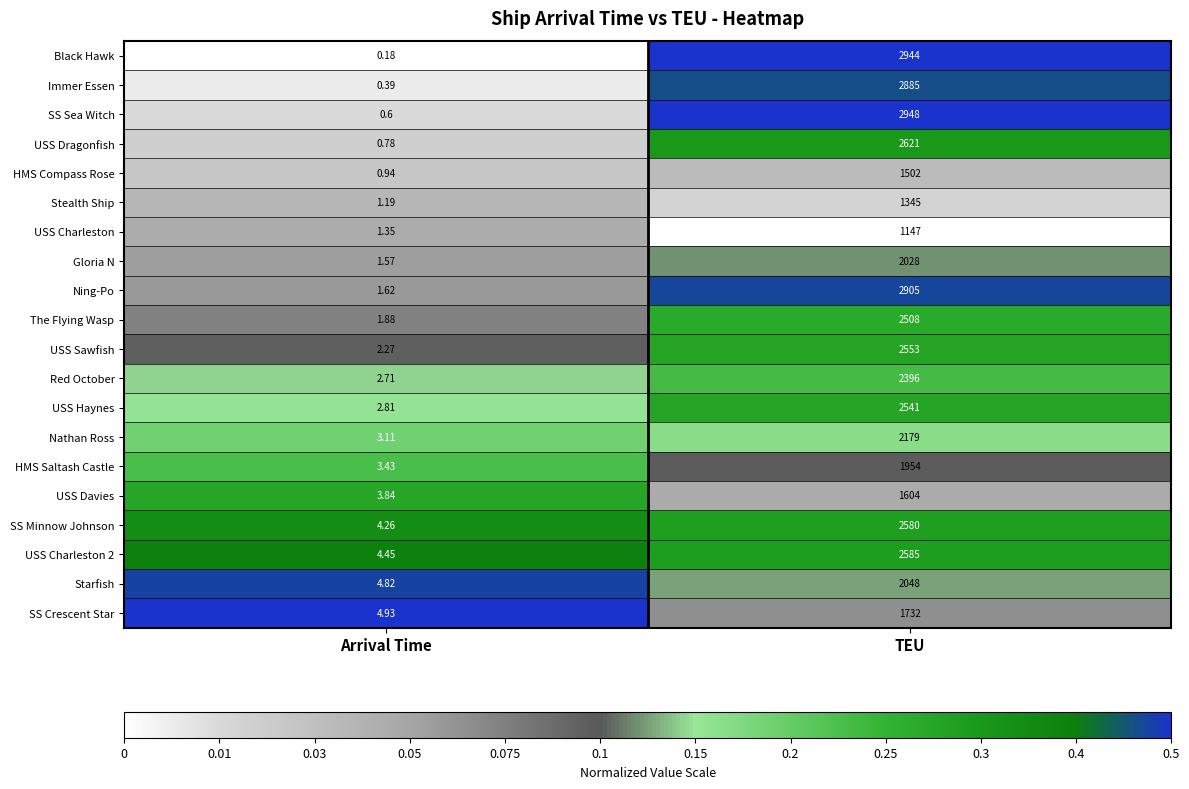

At which label is The Flying Wasp closest to 1254?

Arrival Time